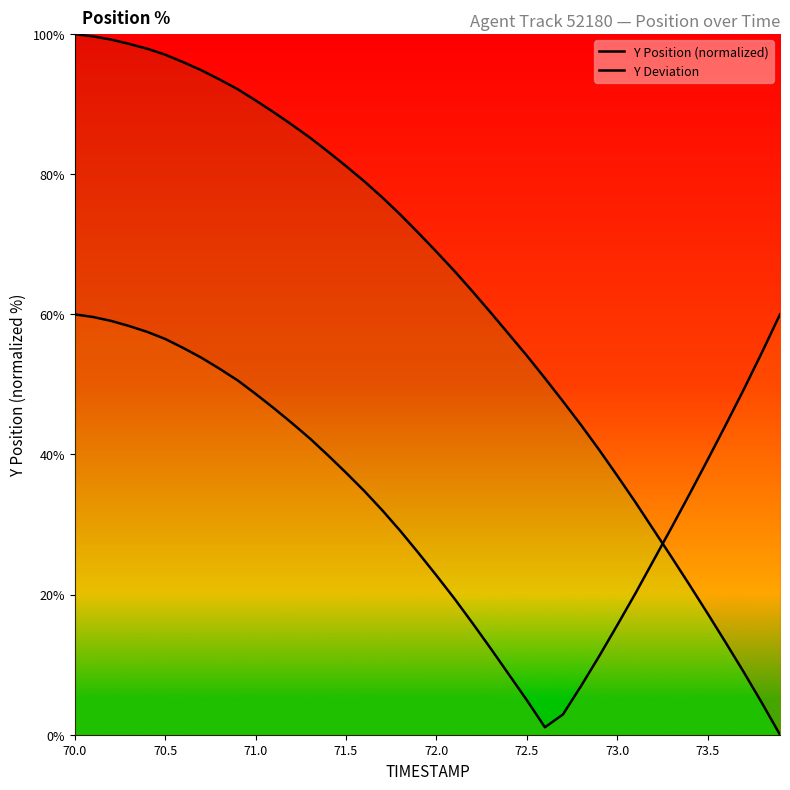

True or false: Y Deviation has more than 0 points higher than both neighbors.

False